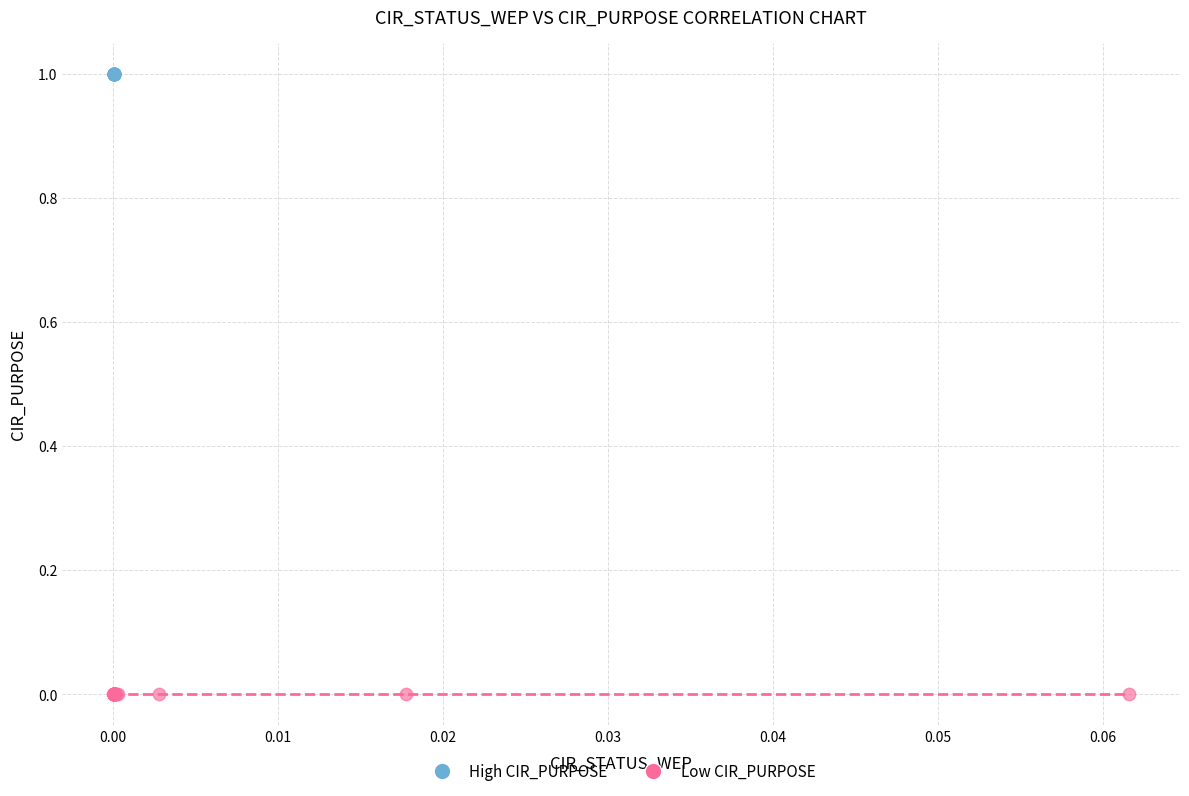

Which series reaches the minimum Y coordinate?

Low CIR_PURPOSE